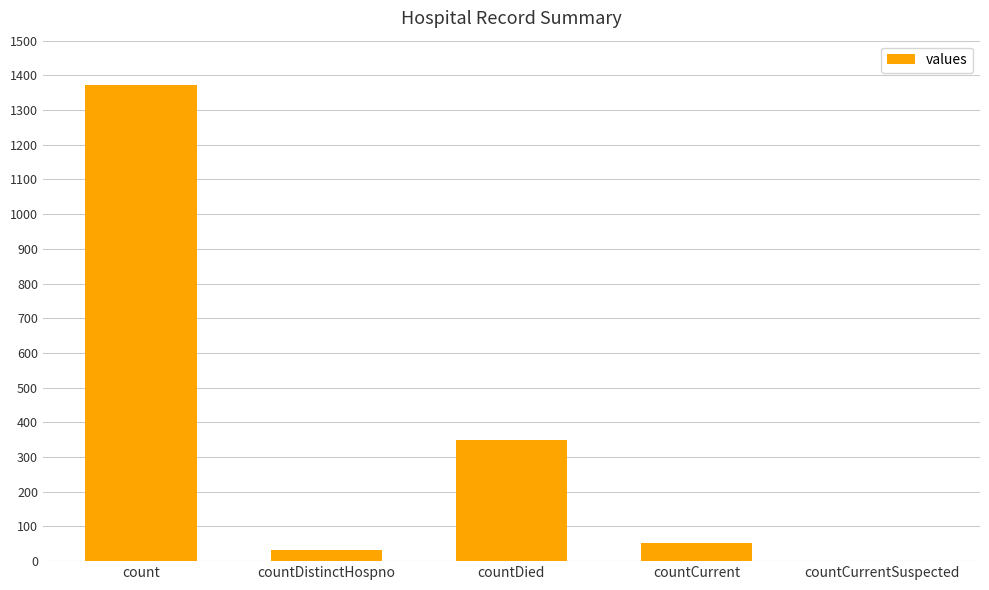

Which label corresponds to the largest value in the chart?

count